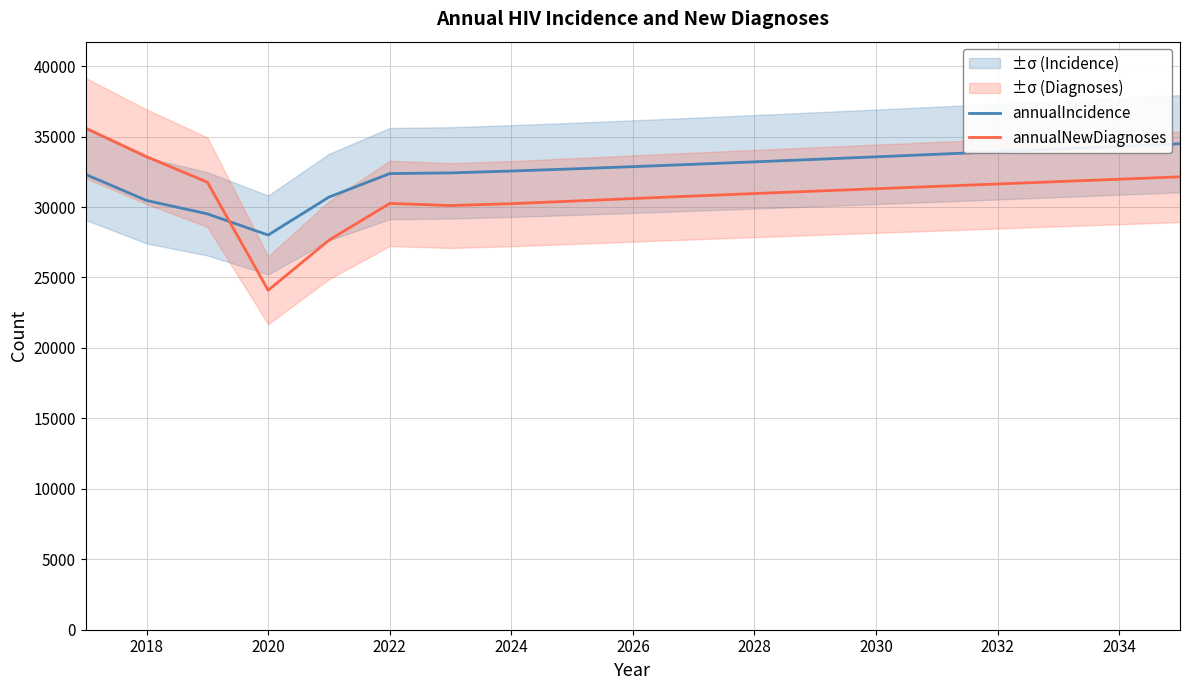

The annualIncidence series shows 32556 at 2024. True or false?

True